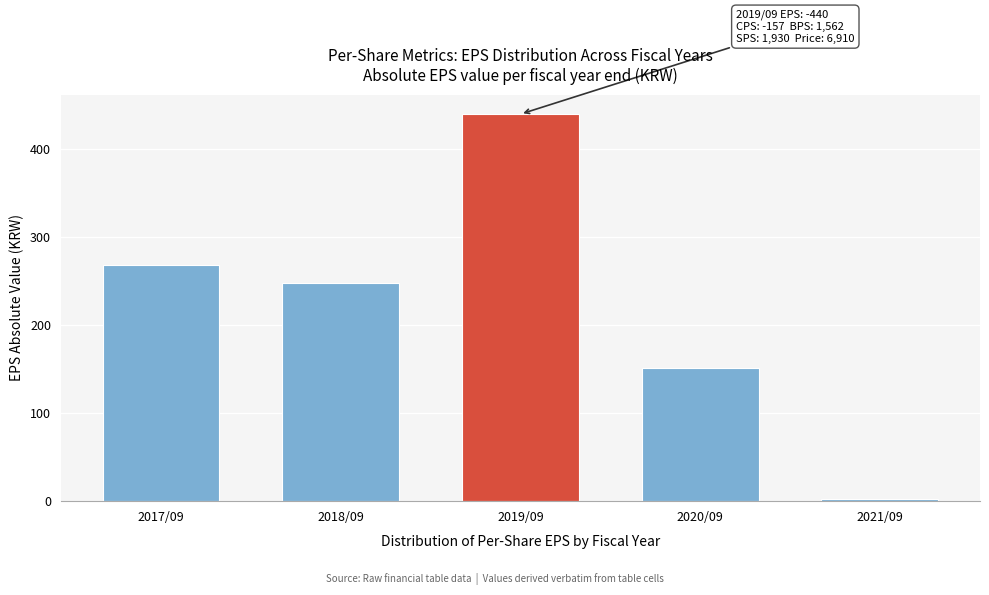

Reading left to right, transcribe all the data shown in this chart.

2017/09=268	2018/09=248	2019/09=440	2020/09=151	2021/09=2